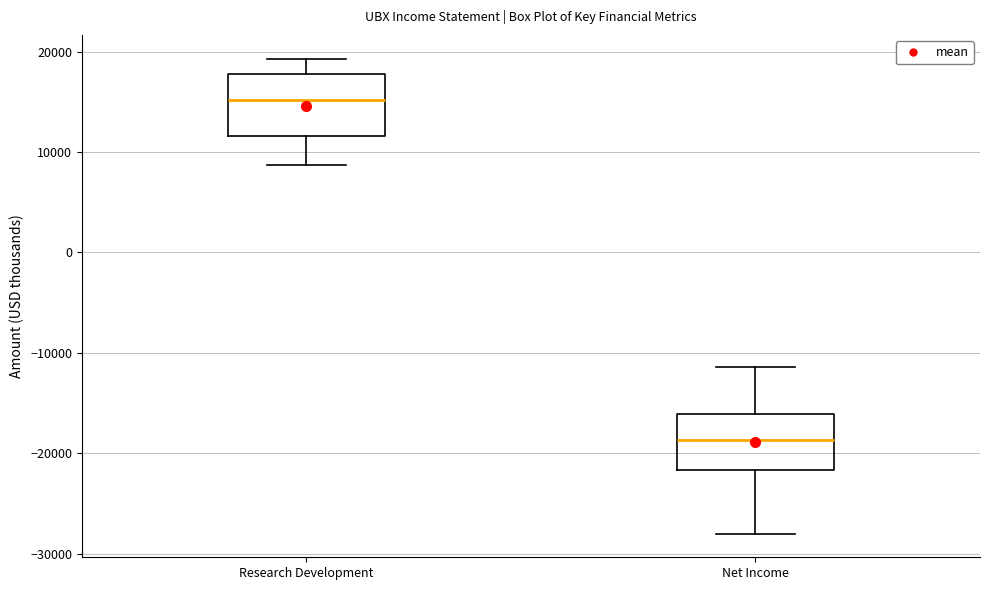

Reading left to right, read every box against the y-axis: the position of its median line, the range the box covers, and the ends of its whiskers. The values are not printed on the chart, so give them approximately, as read against the axis.

Research Development: median 15000, box 12000 to 18000, whiskers 9000 to 19000
Net Income: median -19000, box -22000 to -16000, whiskers -28000 to -11000